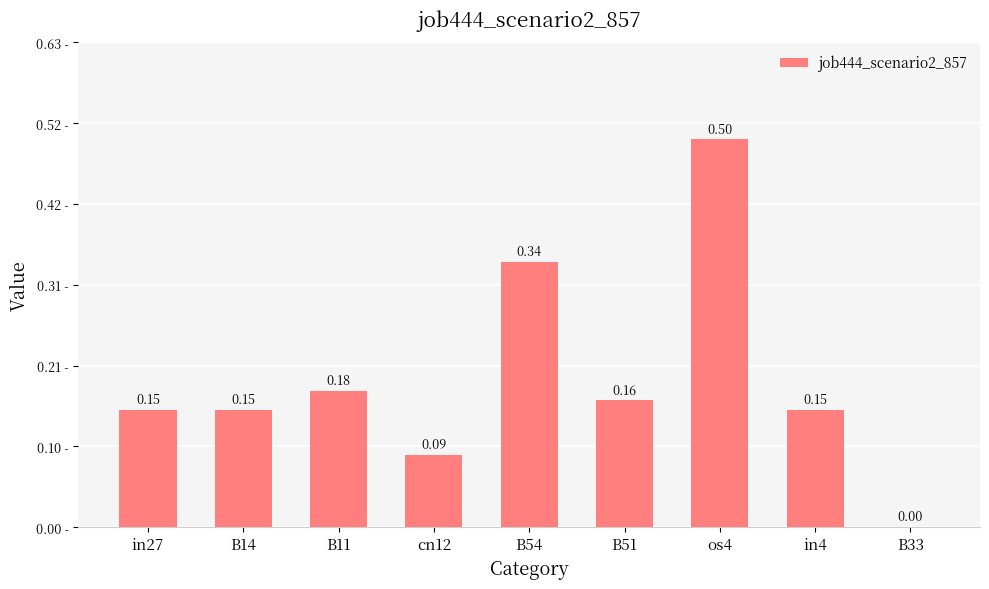

What is the sum of the values at B11 and os4?

0.7